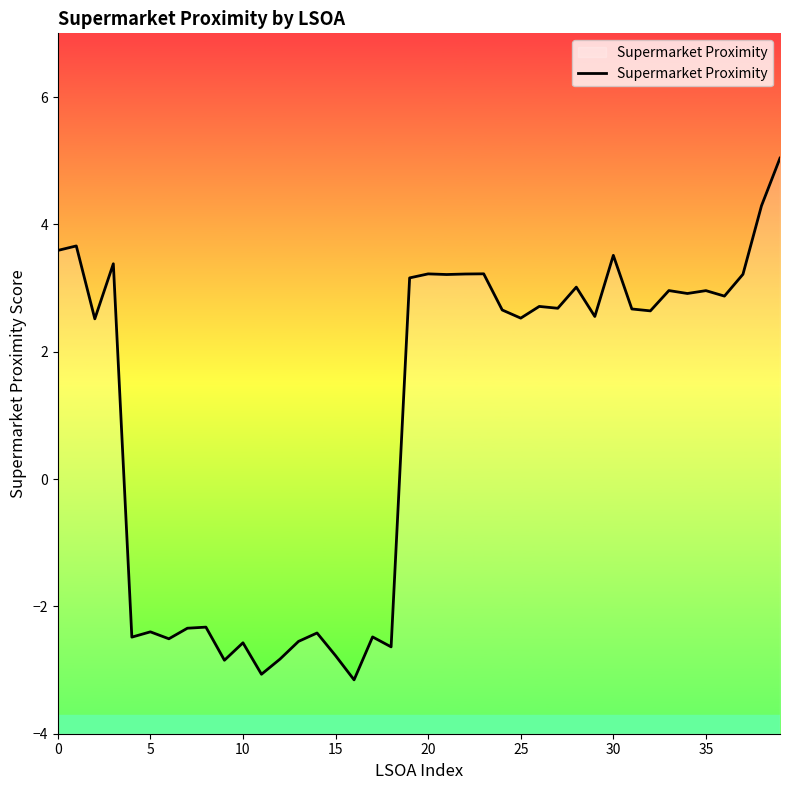

Count the number of data series in this chart.

1